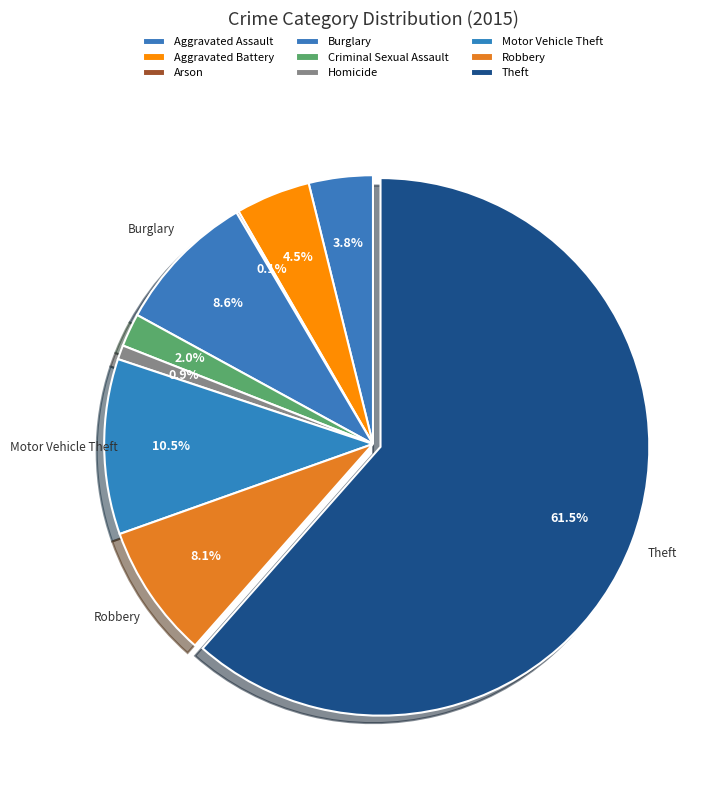

To the nearest percent, what is the average slice percentage?

11%